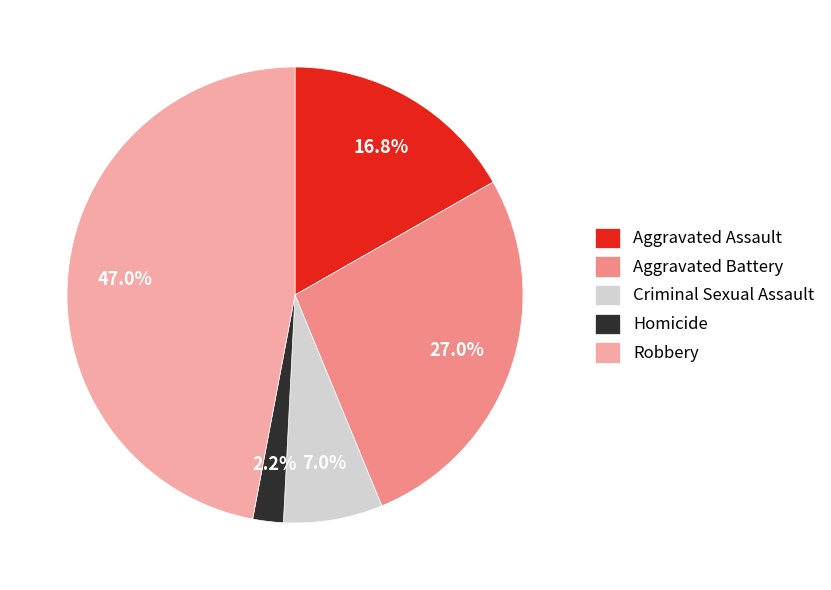

Combined, what portion of the pie is Homicide and Criminal Sexual Assault?

9.2%